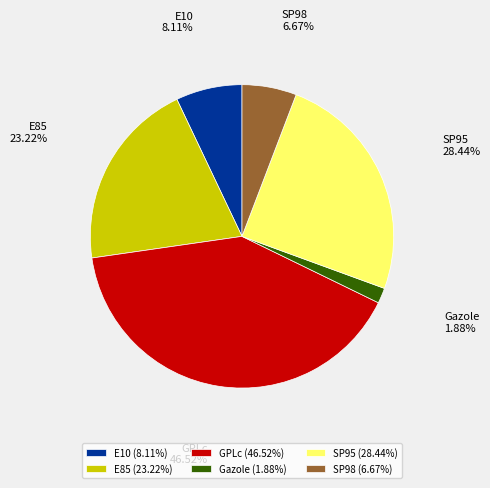

Approximately how many times larger is the value at GPLc compared to E10?

5.7